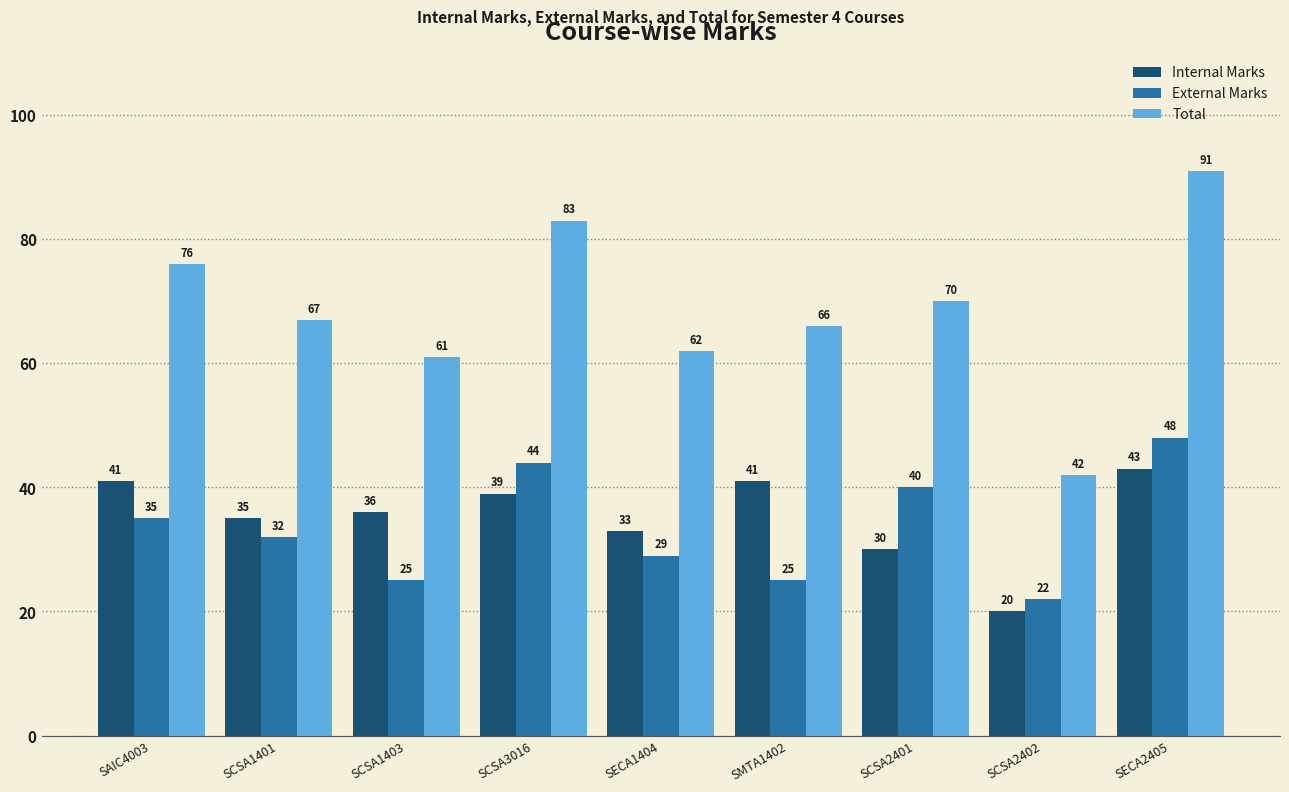

Does the chart contain any negative values?

No